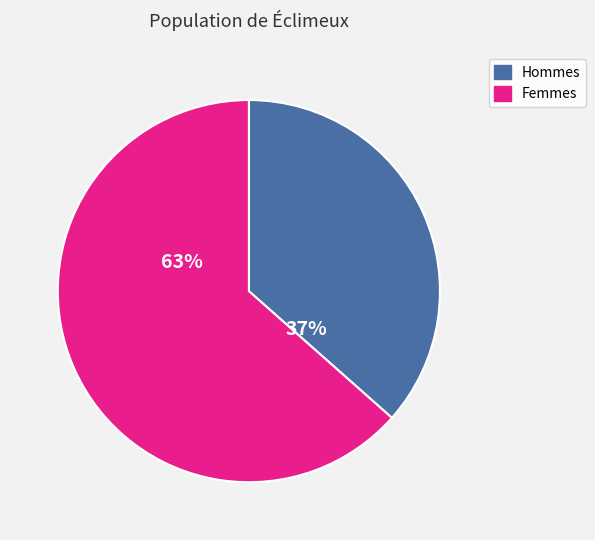

Is there any slice that represents more than half of the pie?

Yes